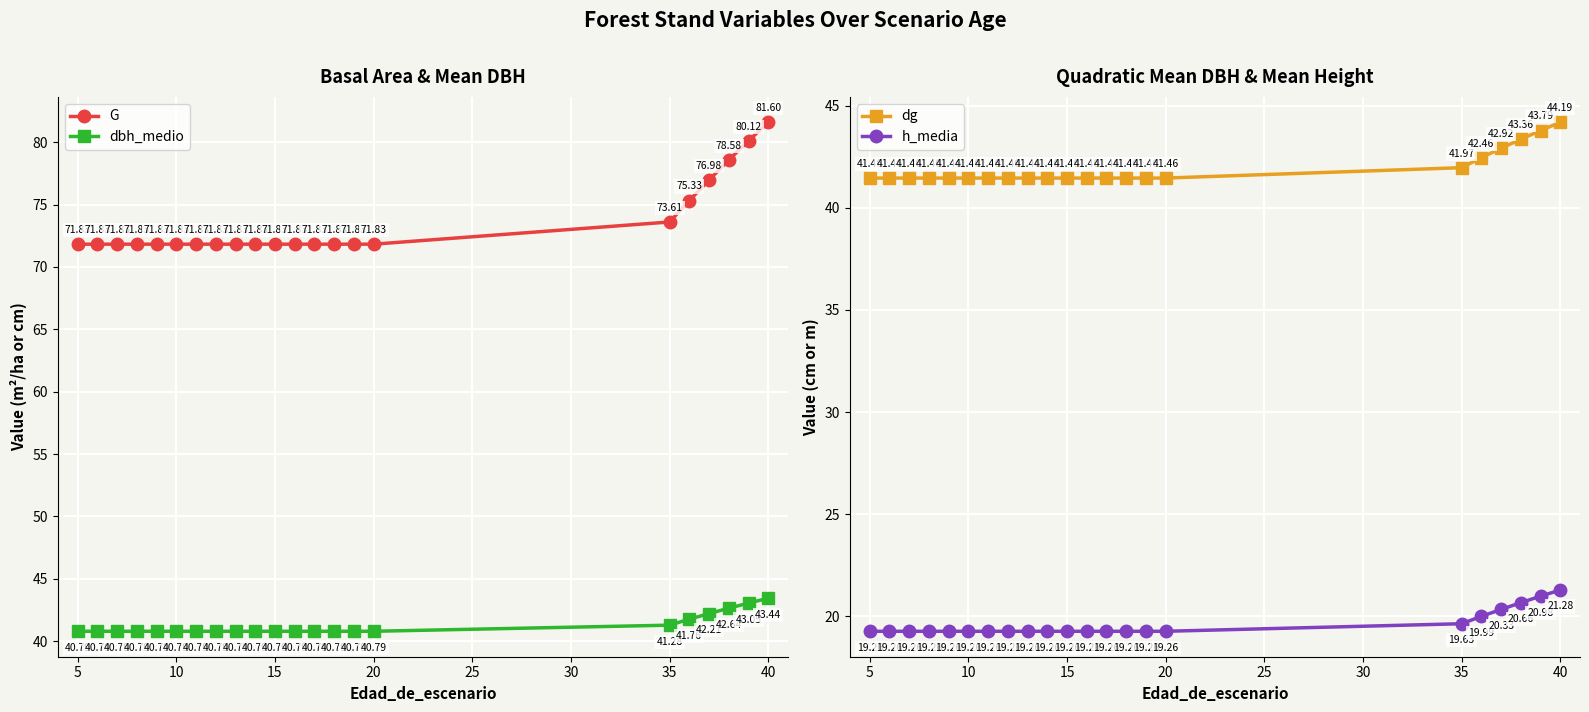

The h_media series shows 26.2 at 20. True or false?

False